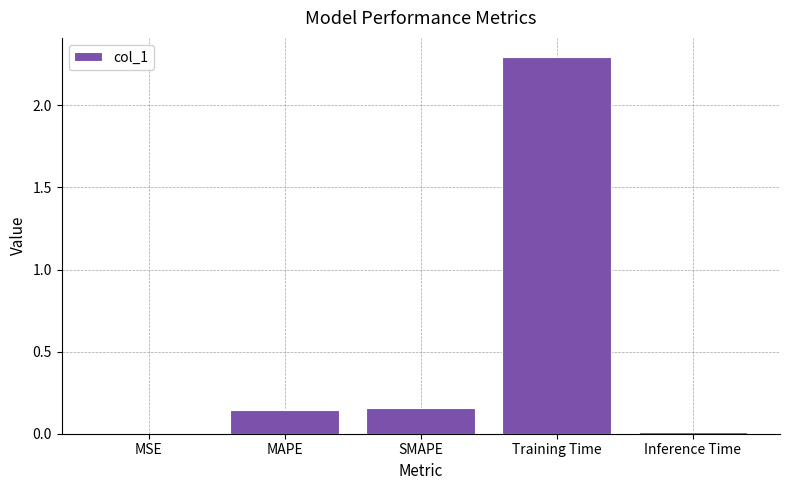

What is the average value?

0.5